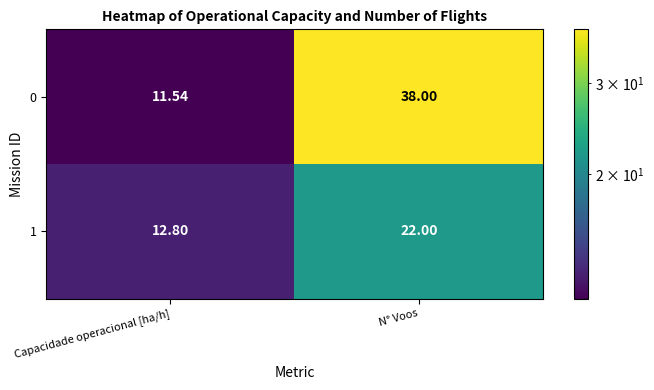

Rank the series by their average value, from lowest to highest.

1, 0